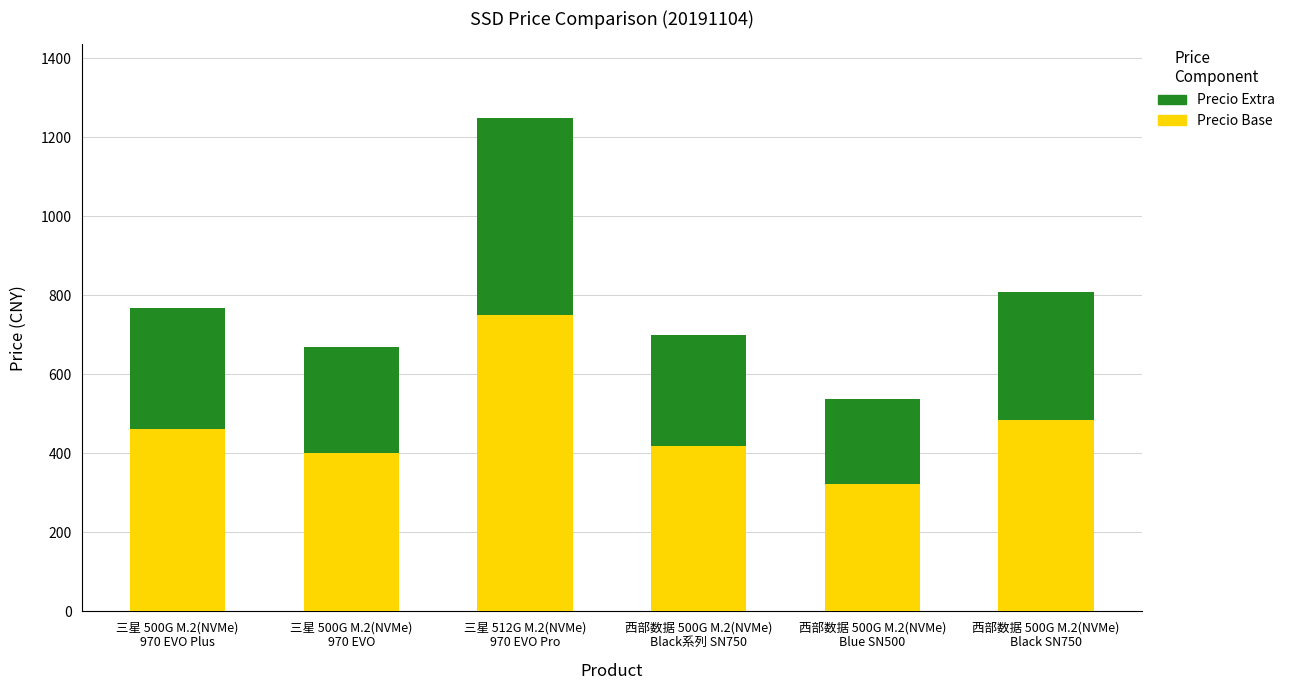

What is the lowest value of the Precio Base series?

323.4